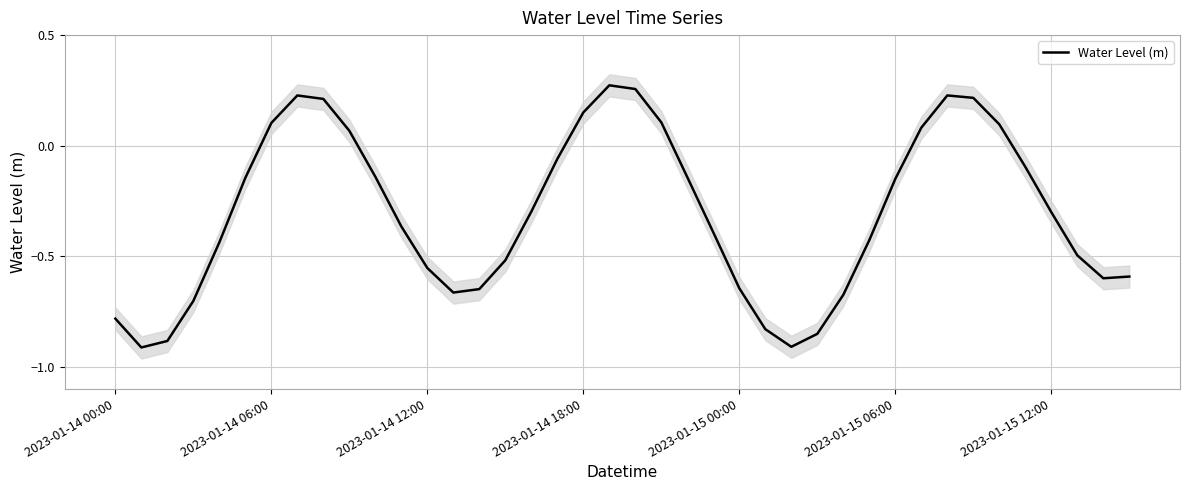

At which label does Water Level (m) first exceed 0?

2023-01-14 06:00